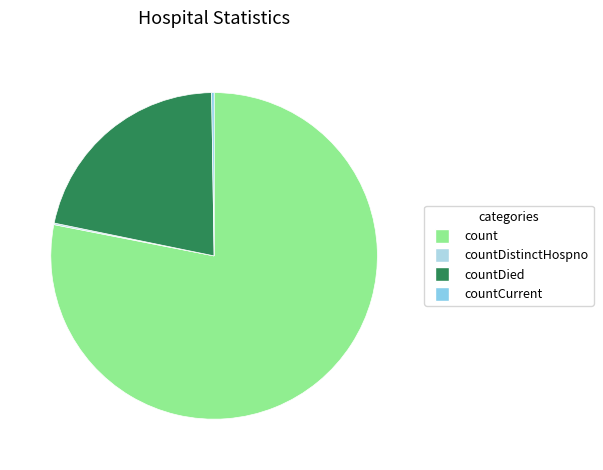

What is the change in value from countDied to countCurrent?

-5297